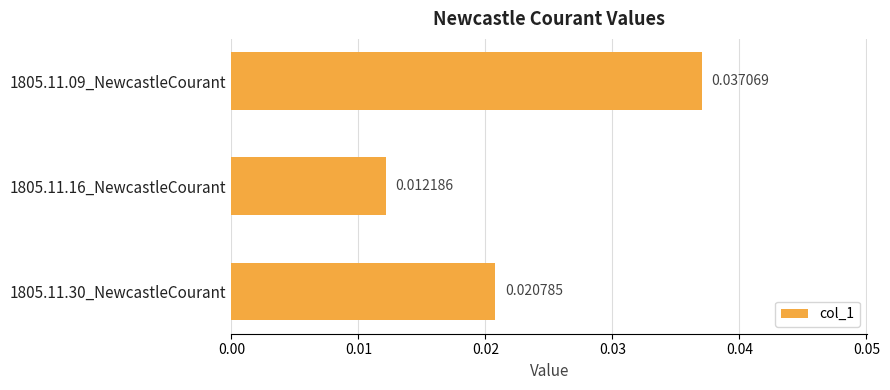

List the labels in order of value, smallest first.

1805.11.16_NewcastleCourant, 1805.11.30_NewcastleCourant, 1805.11.09_NewcastleCourant